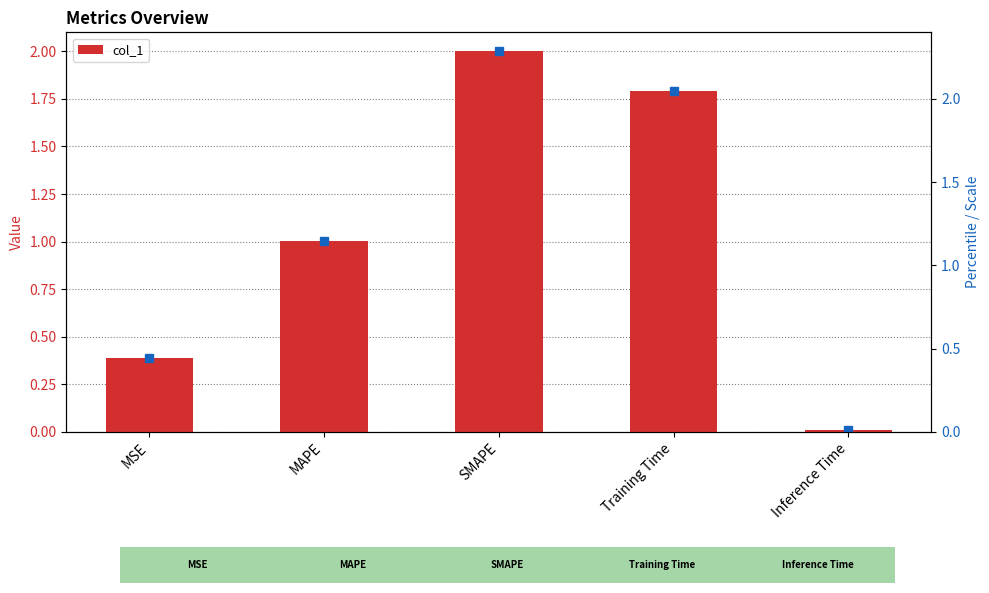

Are the bars grouped side by side (vs. stacked)?

No